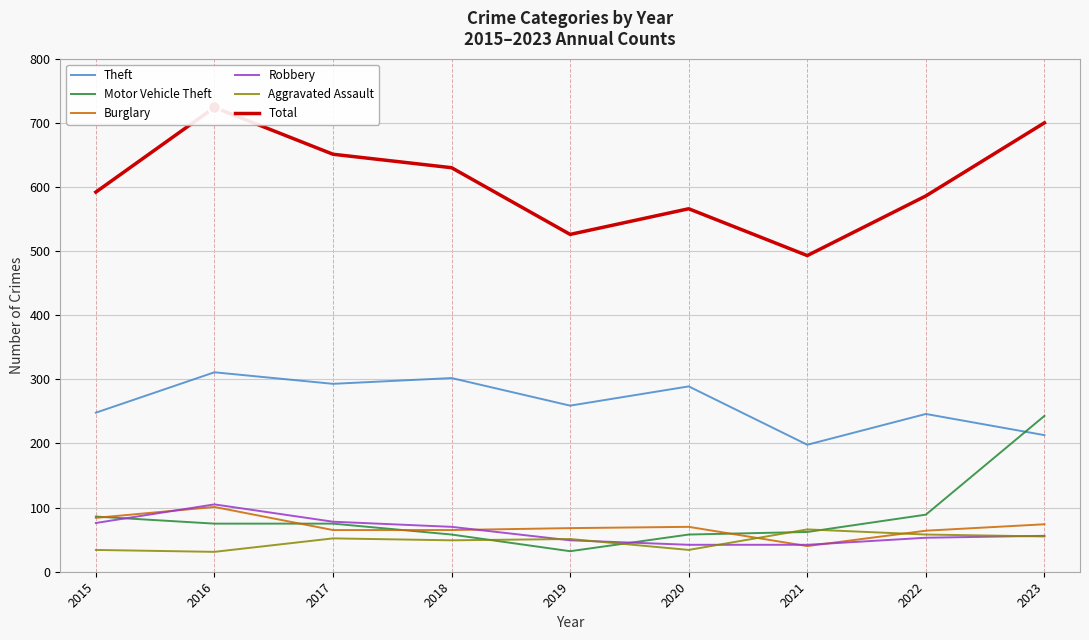

What is the sum of the Robbery values at 2019 and 2020?

91